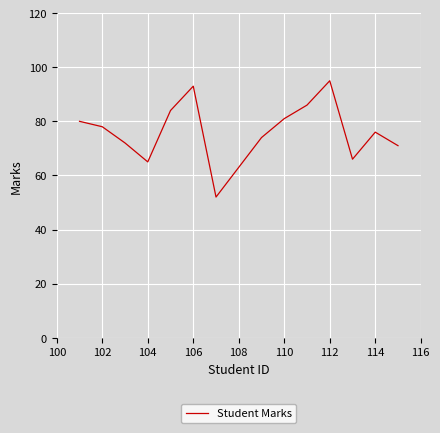

Is this an area chart (filled region under the line)?

No